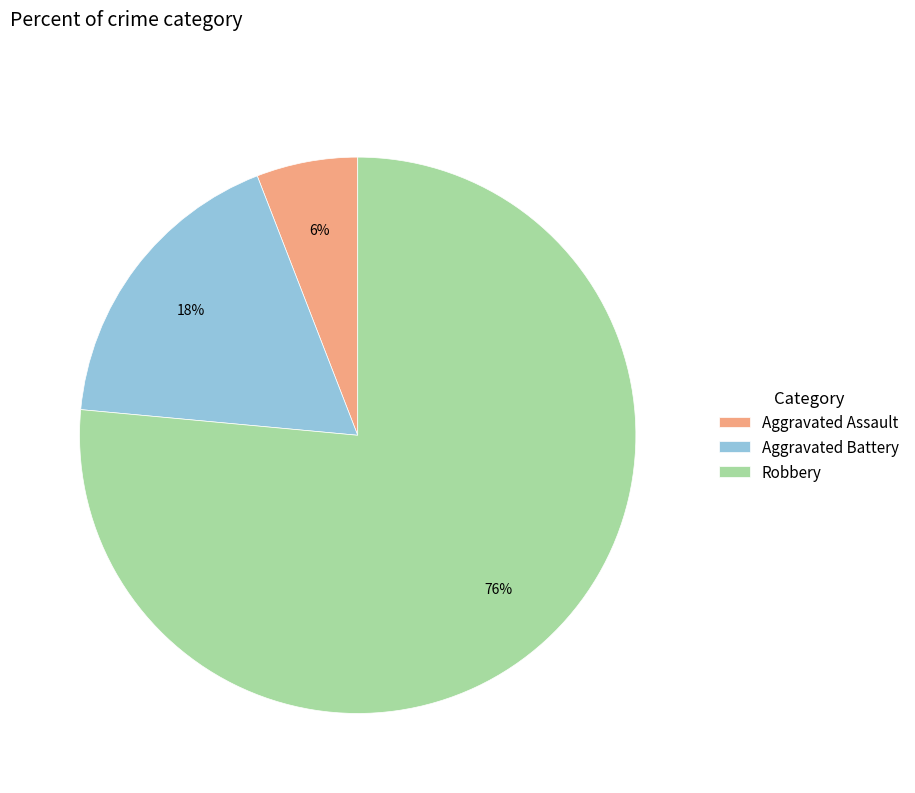

What is the majority slice?

Robbery